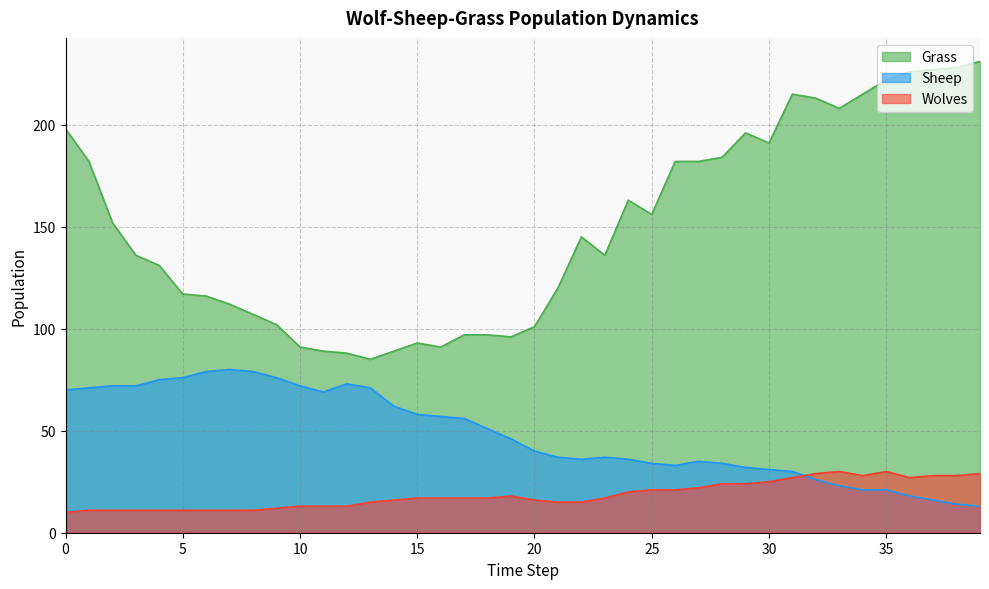

How many categories are shown in the chart?

40